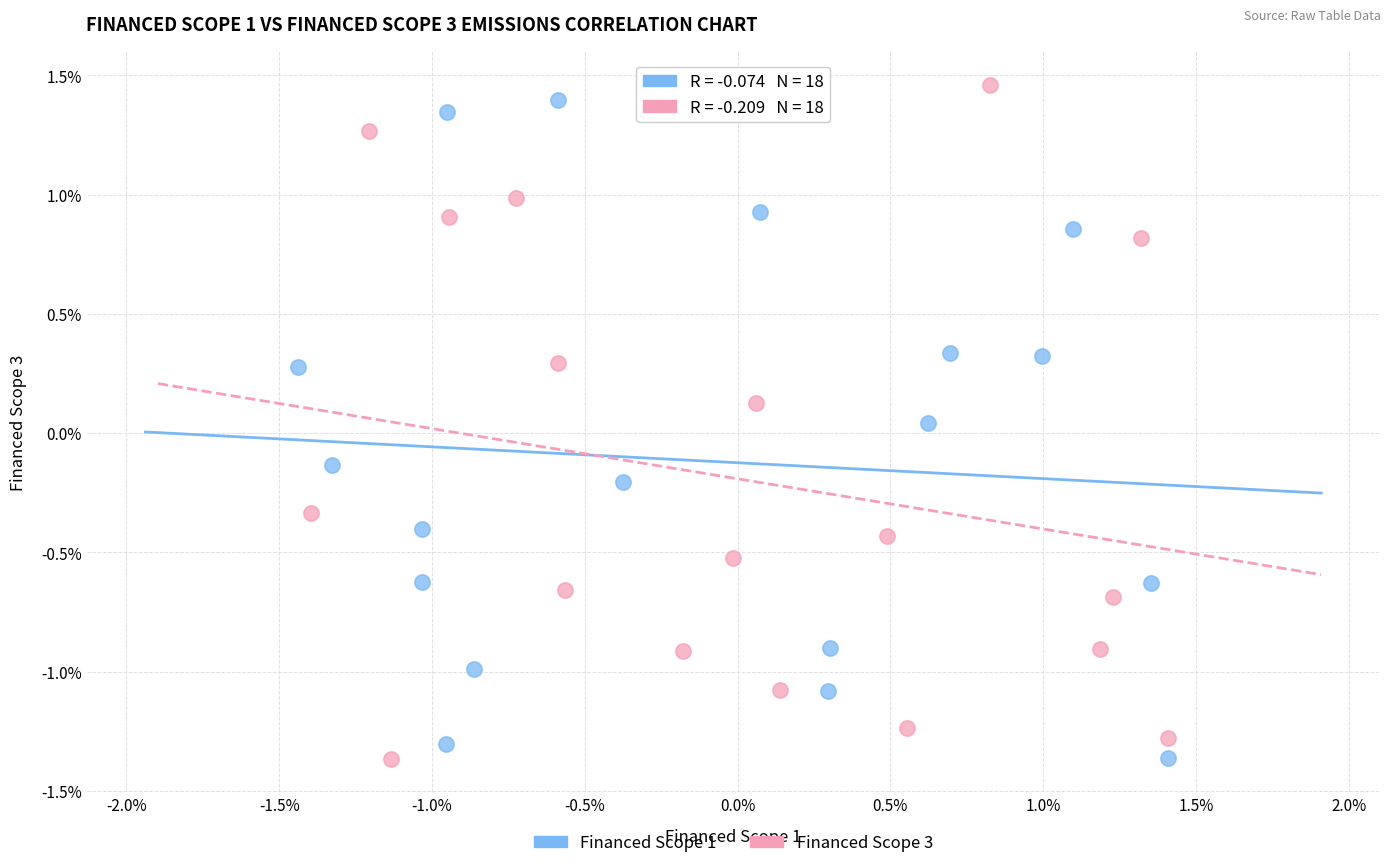

What are all the series names shown in the legend?

Financed Scope 1, Financed Scope 3